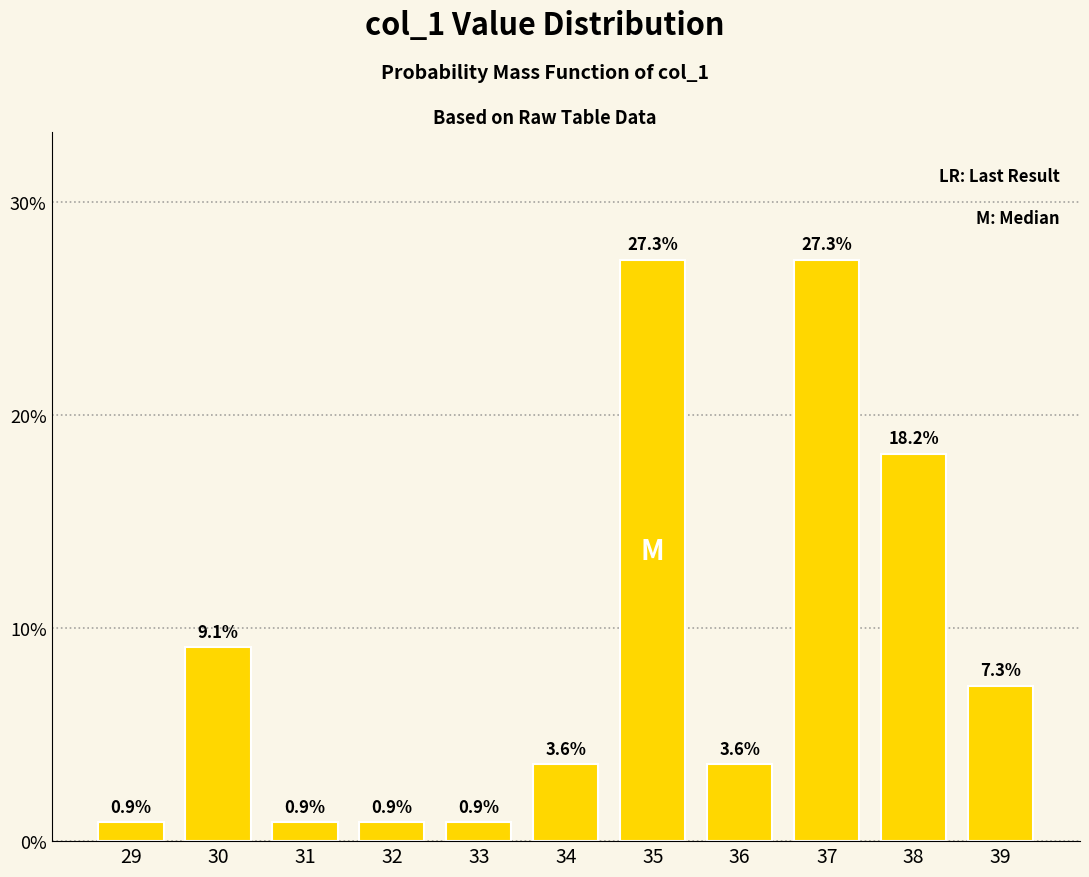

Reading left to right, transcribe all the data shown in this chart.

29=0.9	30=9.1	31=0.9	32=0.9	33=0.9	34=3.6	35=27.3	36=3.6	37=27.3	38=18.2	39=7.3